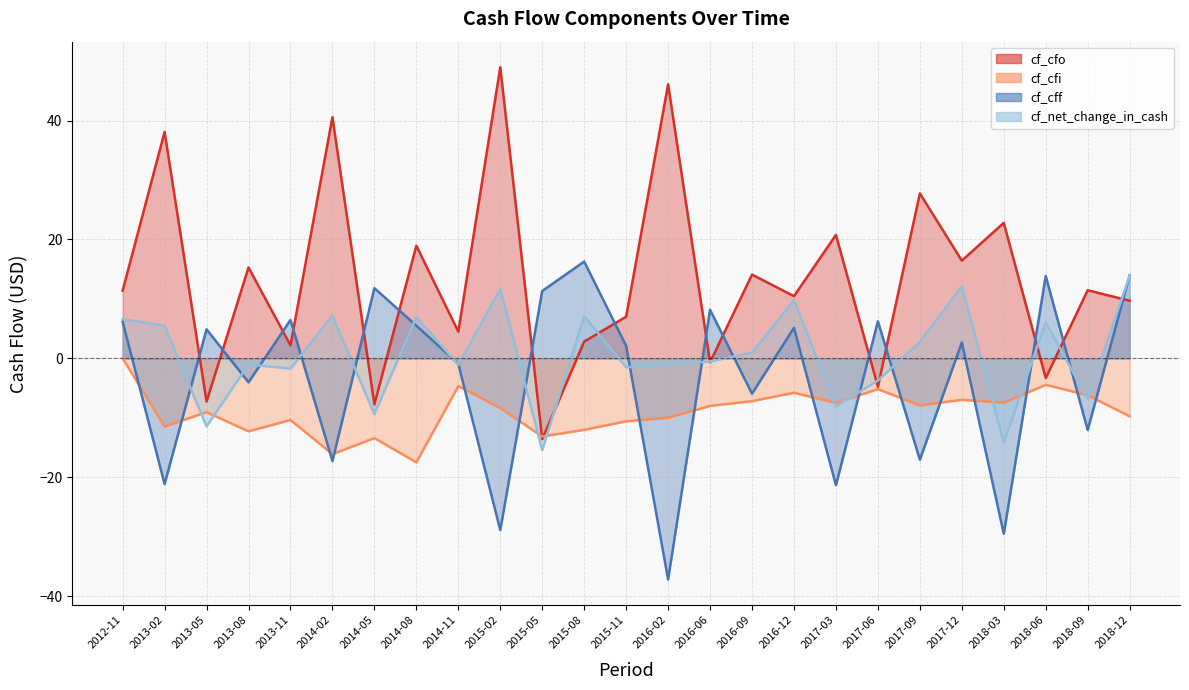

What is the spread (max minus min) of values at 2013-08?

27.6